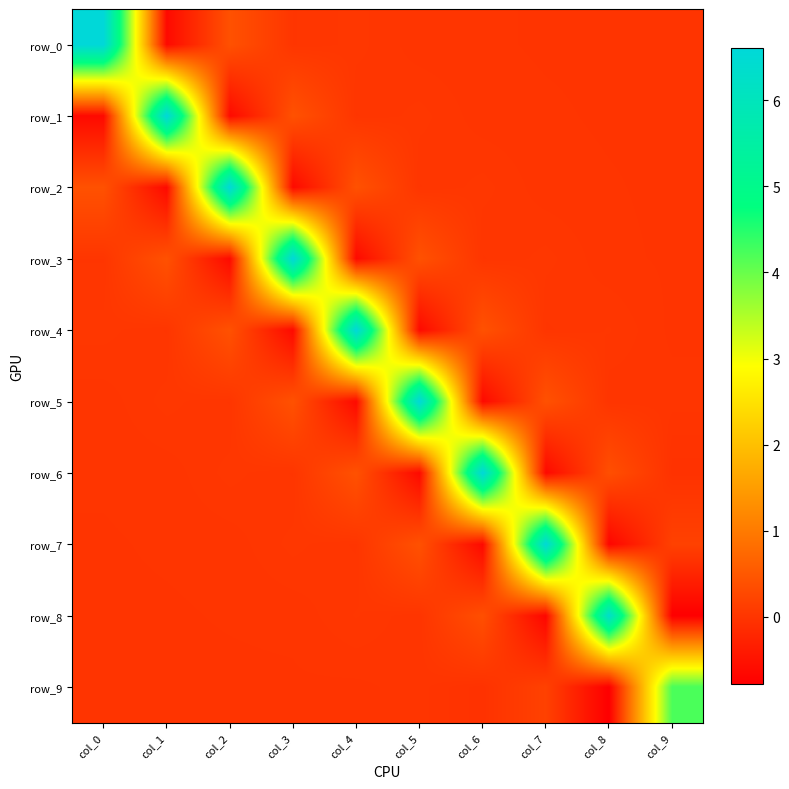

At col_3, list the series in order from smallest to largest.

row_4, row_2, row_9, row_8, row_6, row_0, row_7, row_5, row_1, row_3